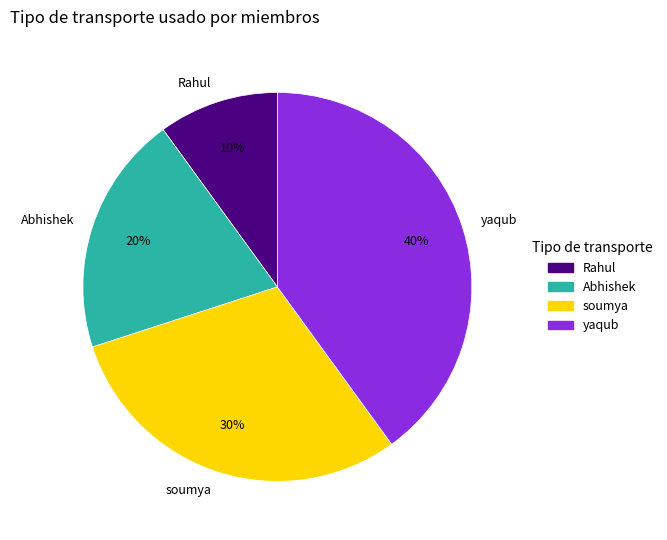

Which category has the smallest portion of the pie?

Rahul